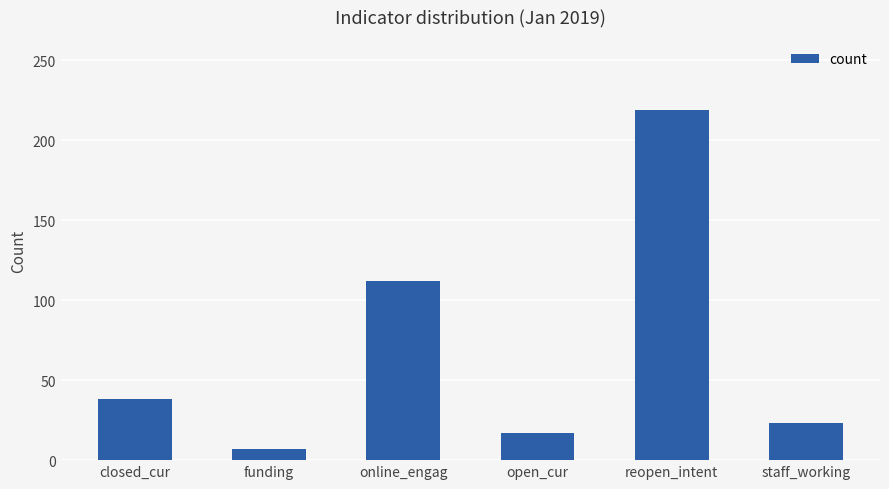

What is the difference between the second highest and minimum values?

105